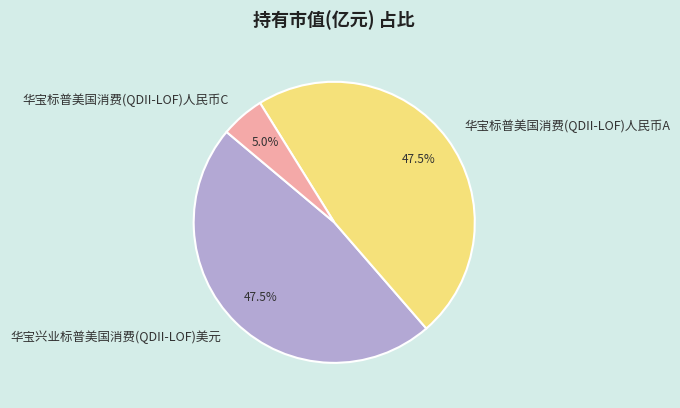

Is there a majority slice in this chart?

No